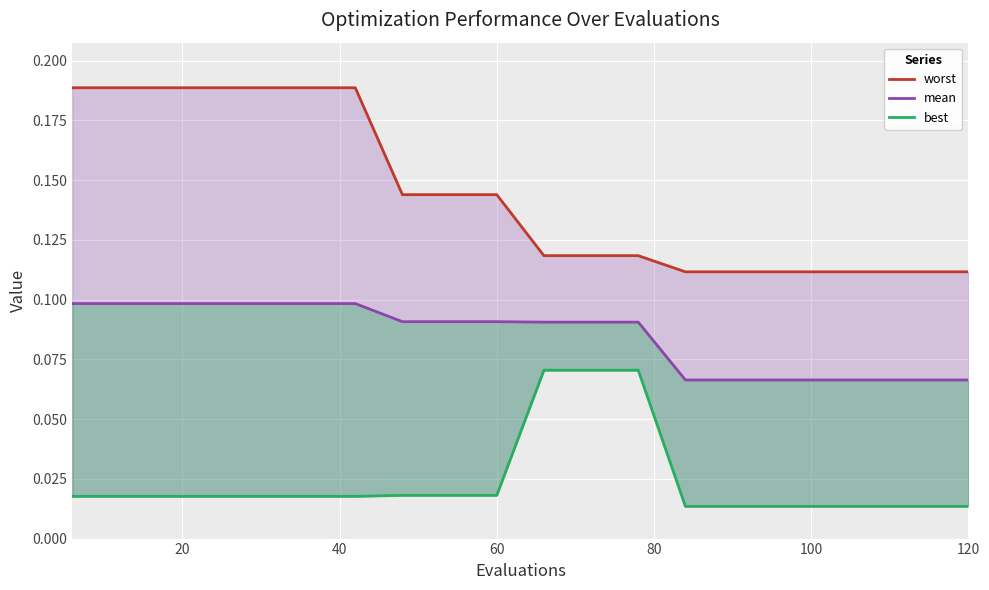

Which series has the largest range (max minus min)?

worst